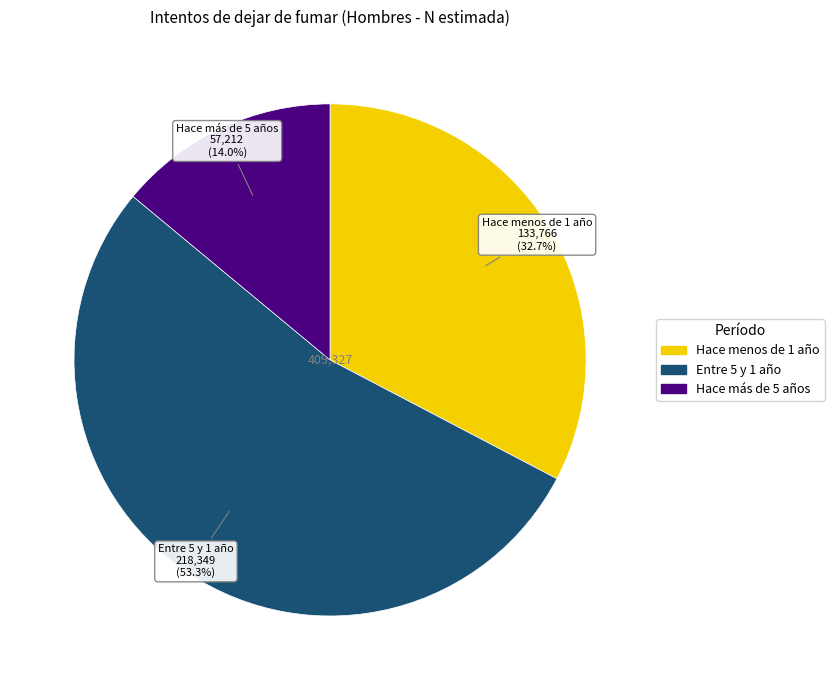

What is the total percentage of Hace menos de 1 año and Hace más de 5 años?

46.7%